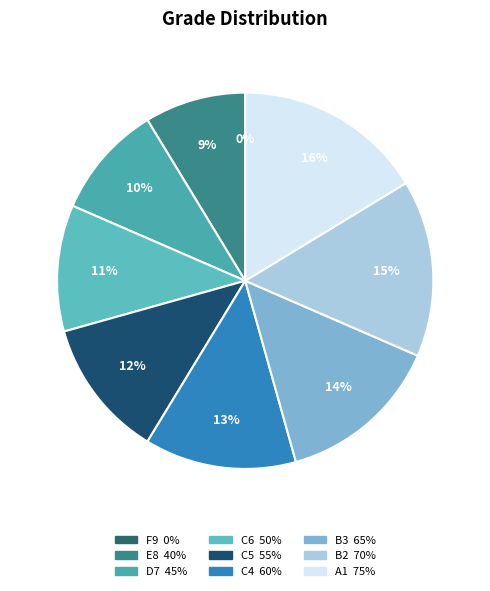

To the nearest percent, what is the combined percentage of A1 and C4?

29%